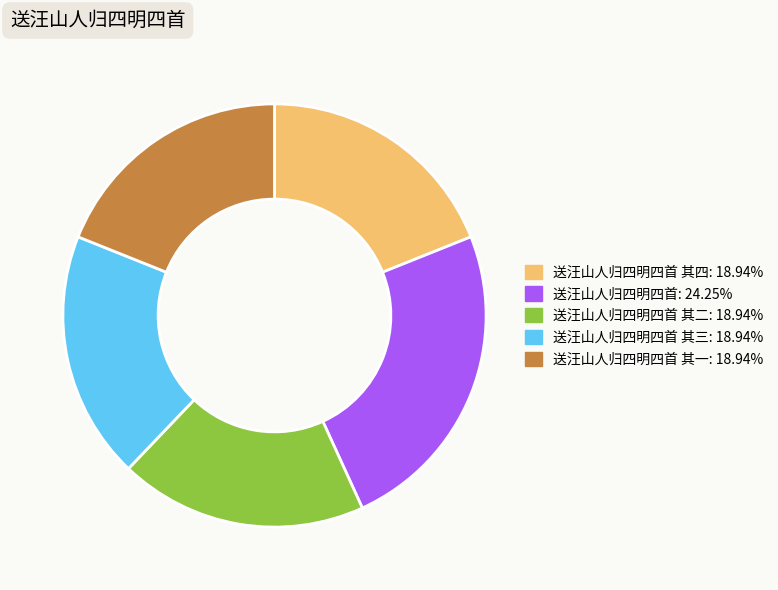

Is there a majority slice in this chart?

No